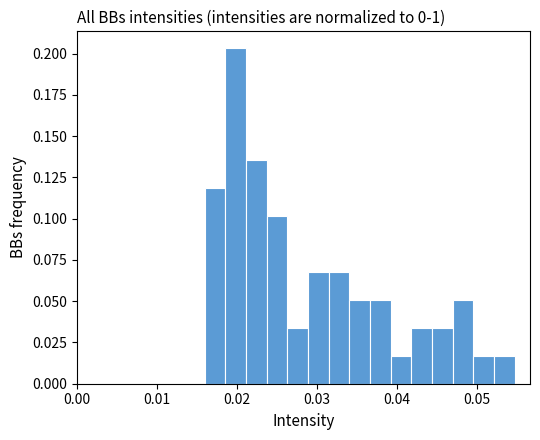

Read against the x-axis, roughly where is the centre of the tallest bar?

0.020